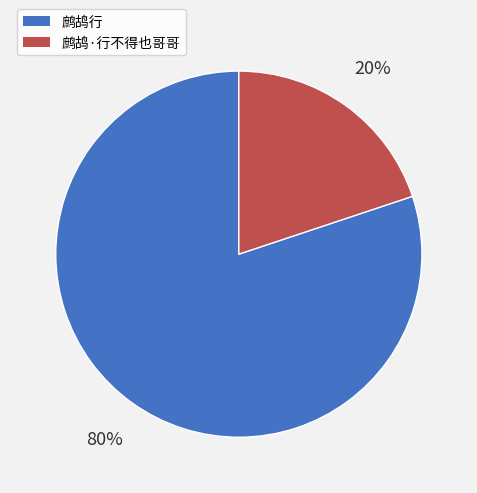

To the nearest percent, what is the difference between the 鹧鸪行 and 鹧鸪·行不得也哥哥 slice percentages?

60%